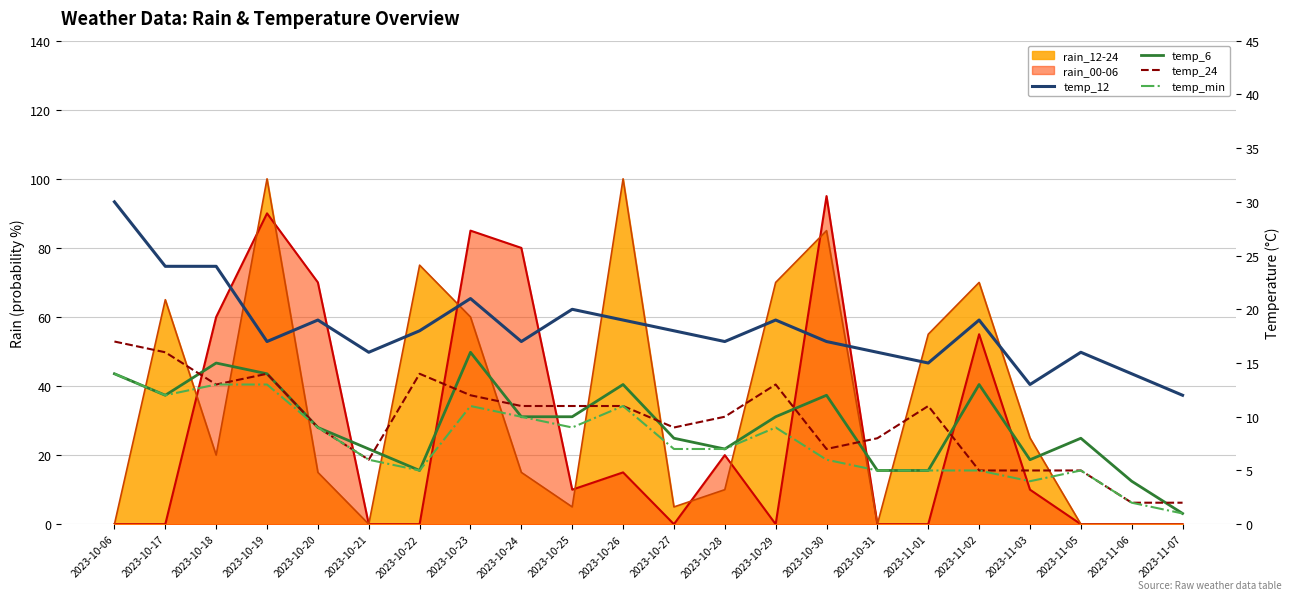

True or false: temp_min and temp_6 cross at least once.

False